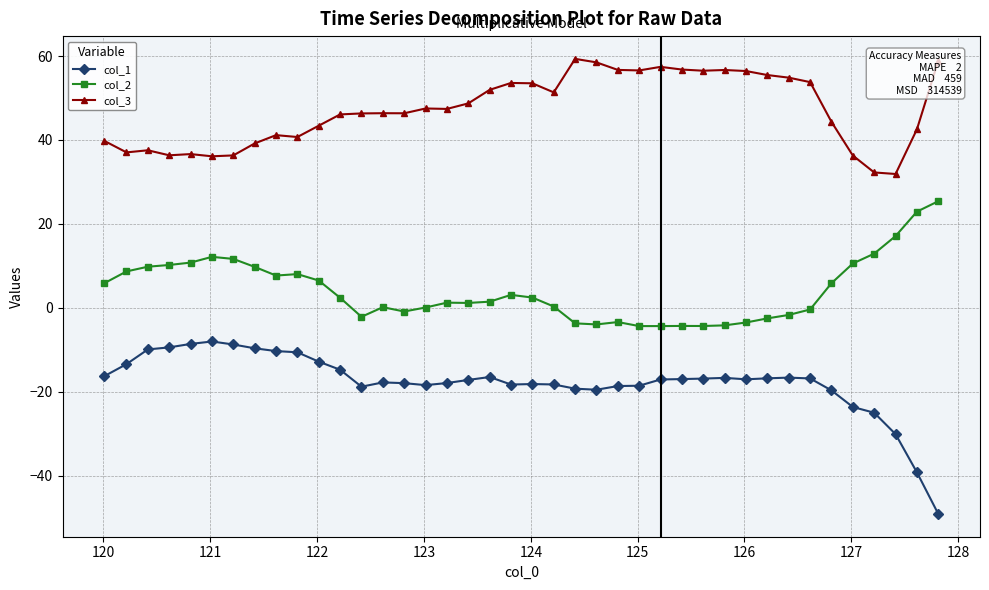

What is the value of the col_1 point at the 13th from the left?

-18.8